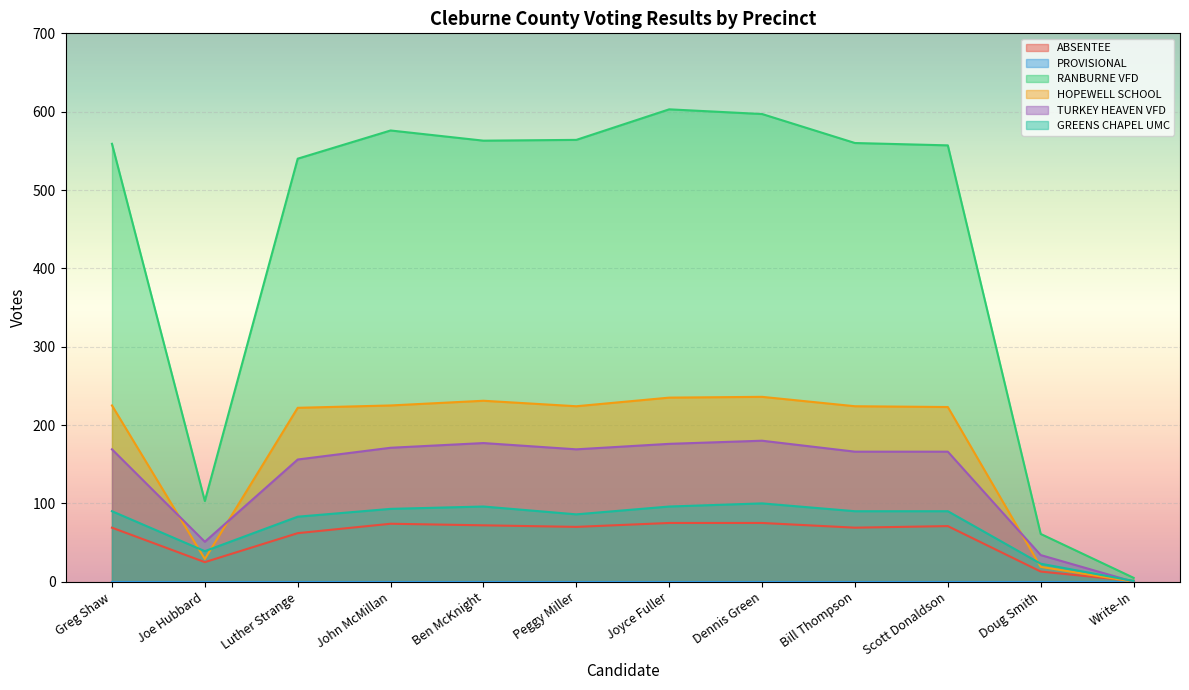

True or false: TURKEY HEAVEN VFD has a value of 82 at Peggy Miller.

False